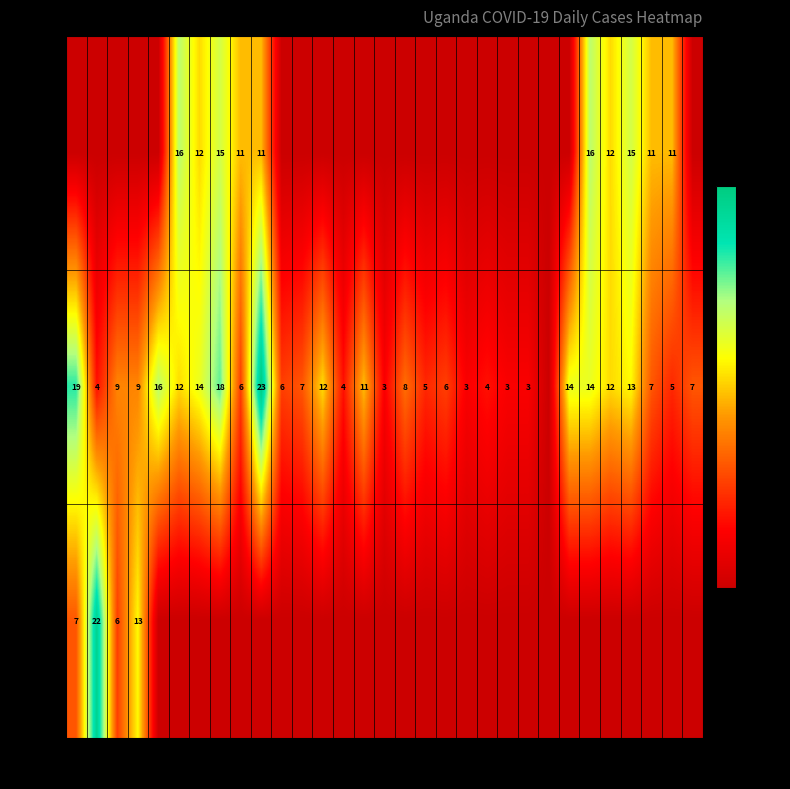

What is the sum of the Jul values at 14 and 20?

7